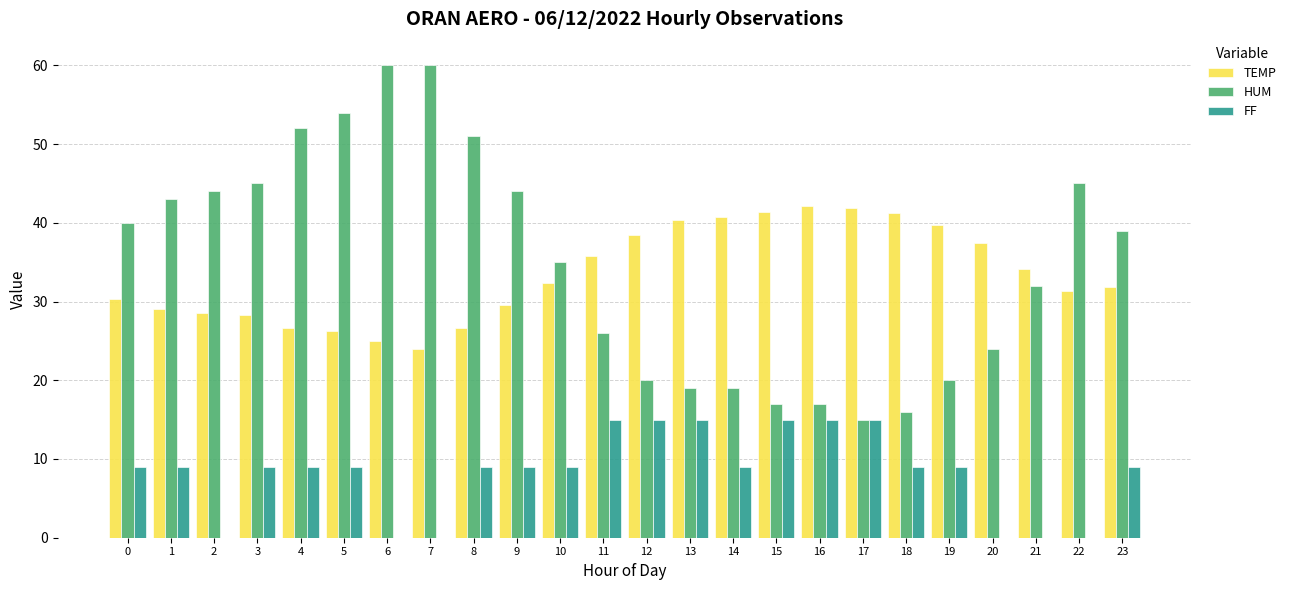

How many groups of bars are there?

24